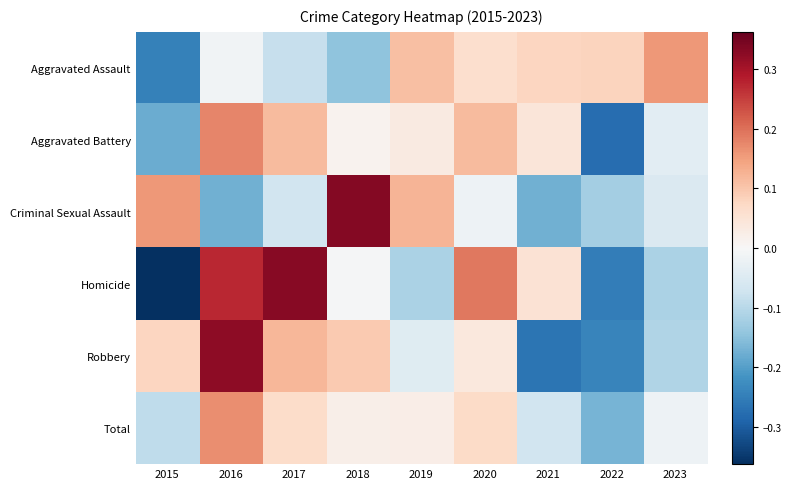

At 2021, list the series in order from smallest to largest.

Robbery, Criminal Sexual Assault, Total, Aggravated Battery, Homicide, Aggravated Assault